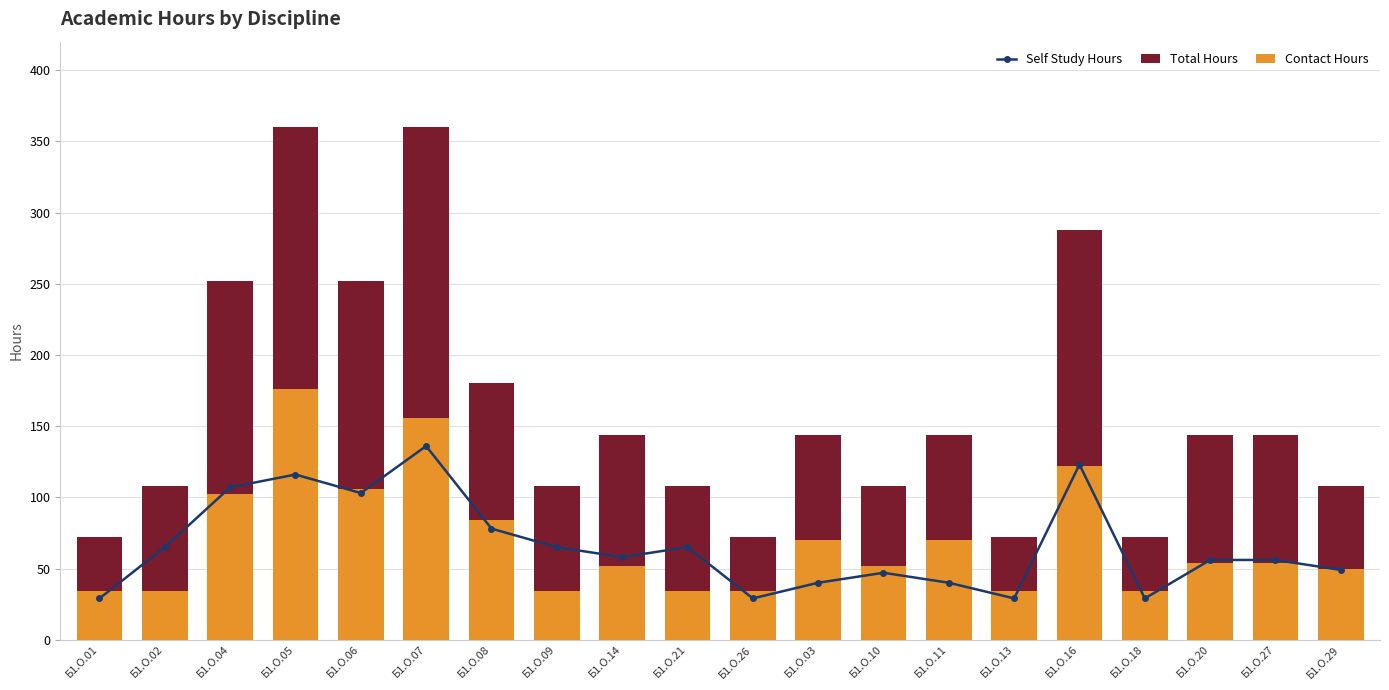

What is the minimum value for Self Study Hours?

29